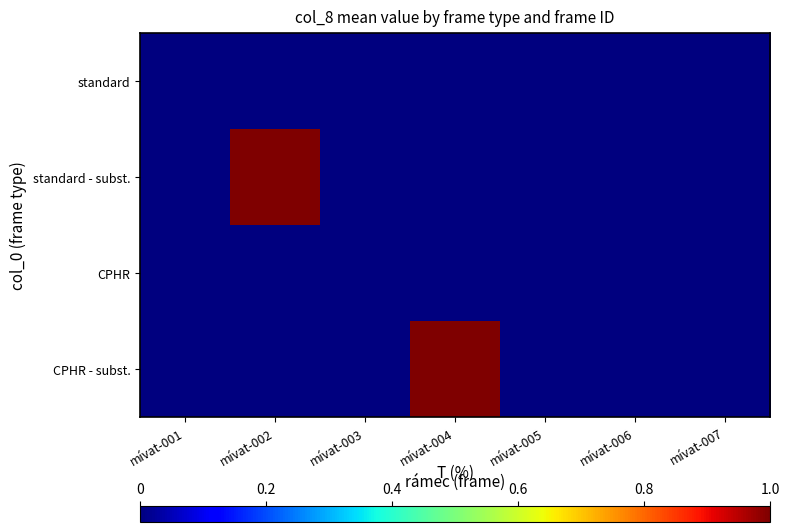

Reading right to left, what are all the values shown in this chart?

standard: mívat-007=0	mívat-006=0	mívat-005=0	mívat-004=0	mívat-003=0	mívat-002=0	mívat-001=0
standard - subst.: mívat-007=0	mívat-006=0	mívat-005=0	mívat-004=0	mívat-003=0	mívat-002=1	mívat-001=0
CPHR: mívat-007=0	mívat-006=0	mívat-005=0	mívat-004=0	mívat-003=0	mívat-002=0	mívat-001=0
CPHR - subst.: mívat-007=0	mívat-006=0	mívat-005=0	mívat-004=1	mívat-003=0	mívat-002=0	mívat-001=0